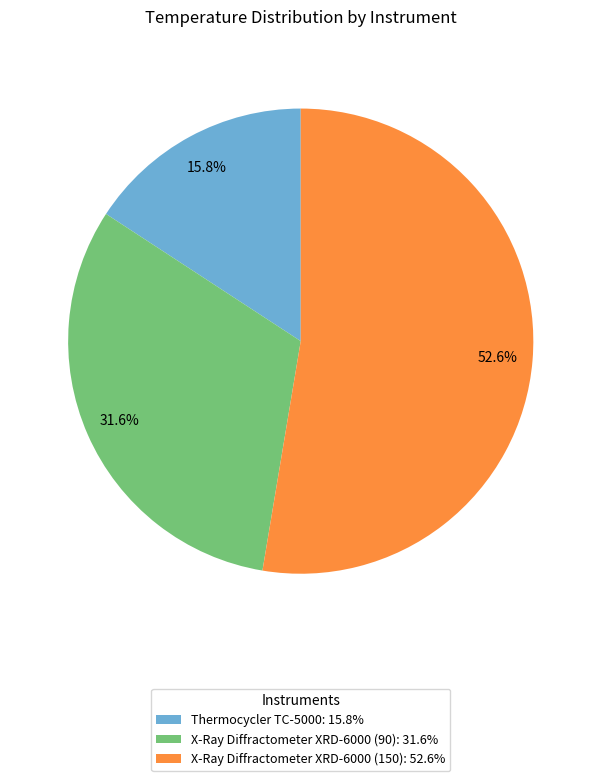

To the nearest percent, what is the difference between the largest and smallest slice percentages?

37%